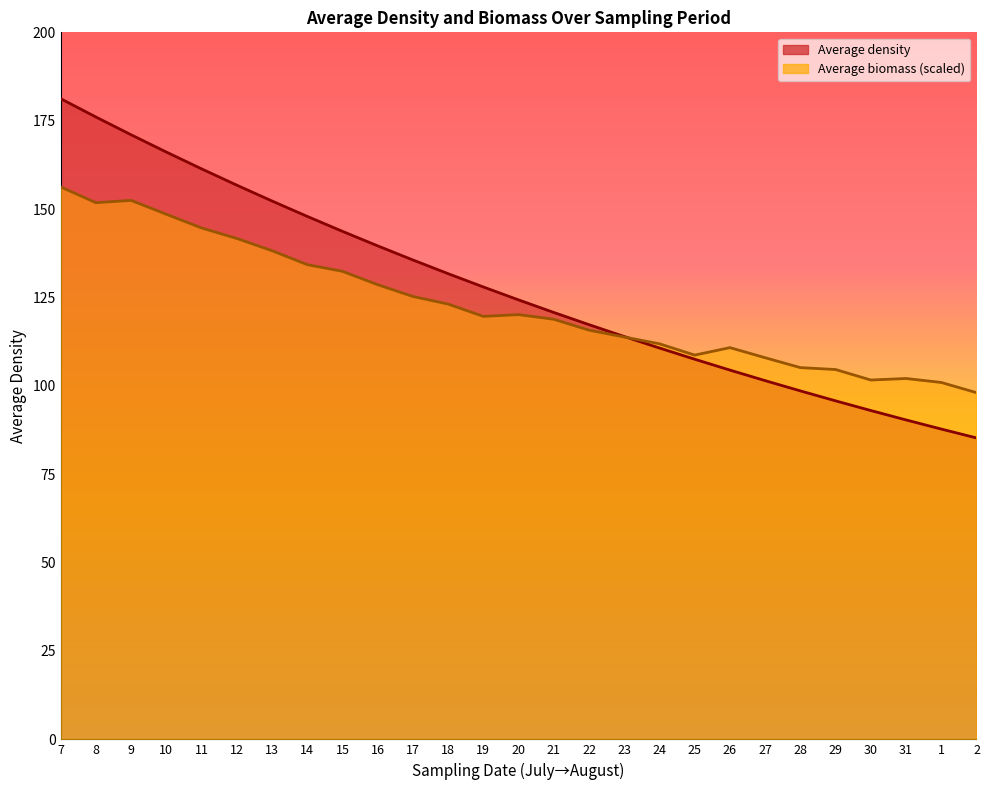

What is the greatest value displayed?

181.2